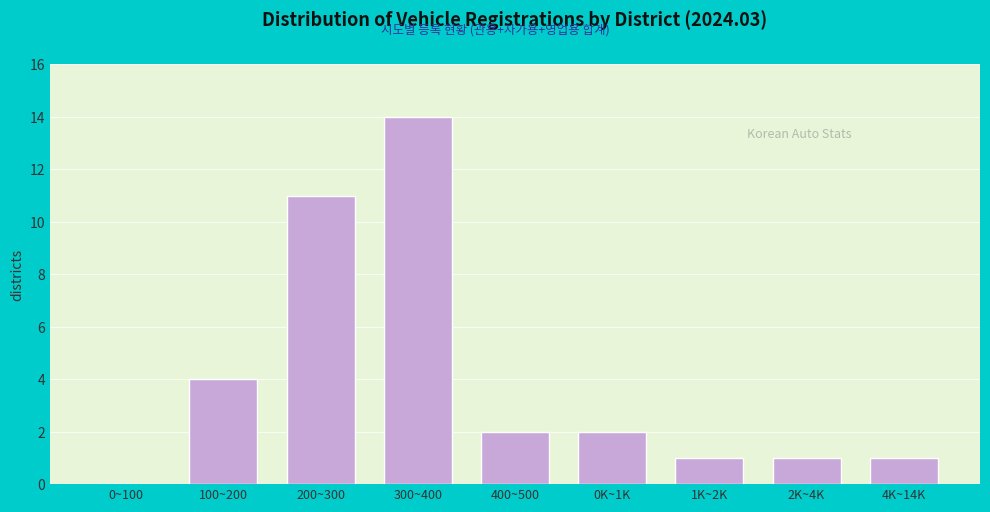

Reading left to right, extract all data points from this chart.

0~100=0	100~200=4	200~300=11	300~400=14	400~500=2	0K~1K=2	1K~2K=1	2K~4K=1	4K~14K=1